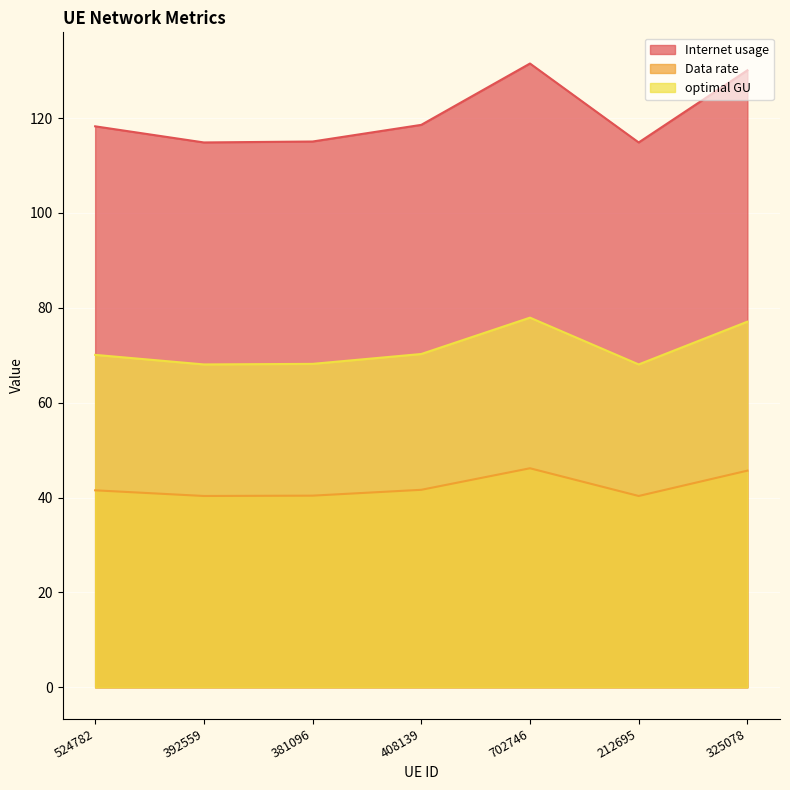

What is the difference between the Internet usage values at 408139 and 381096?

3.5